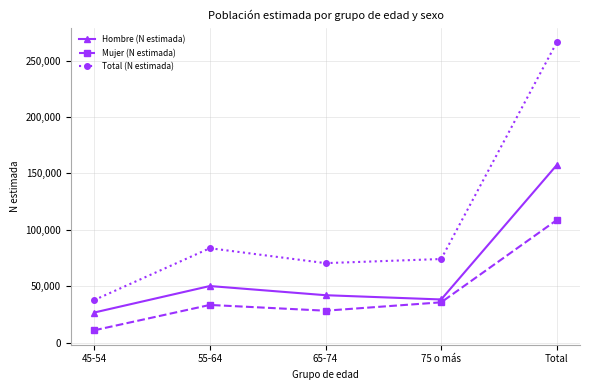

At how many categories does at least one series exceed 45297?

4